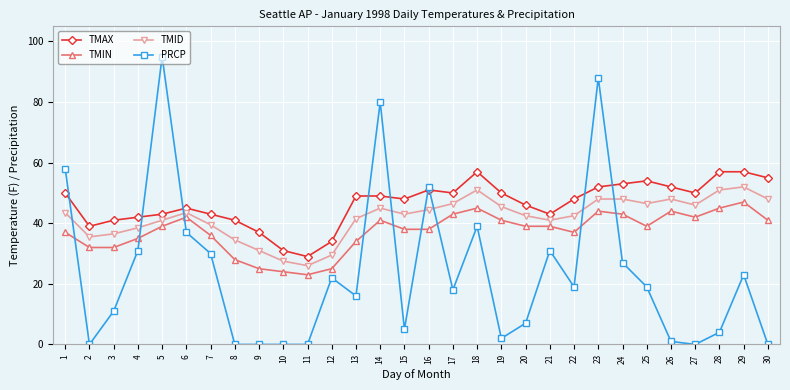

What is the spread (max minus min) of values at 11?

29.0